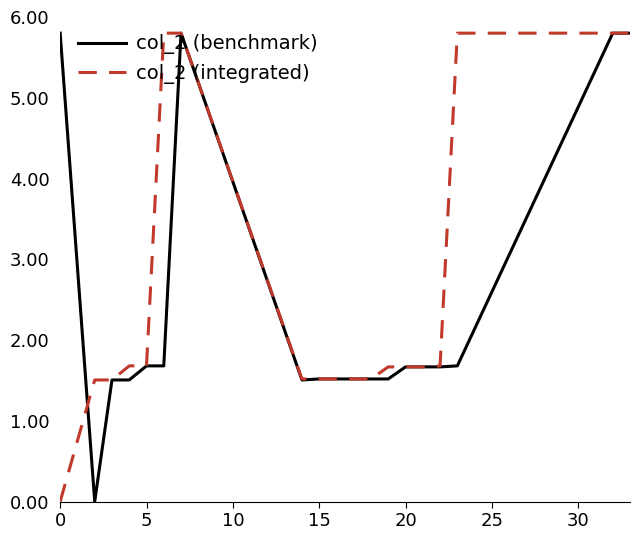

What is the maximum value shown in the chart?

5.8